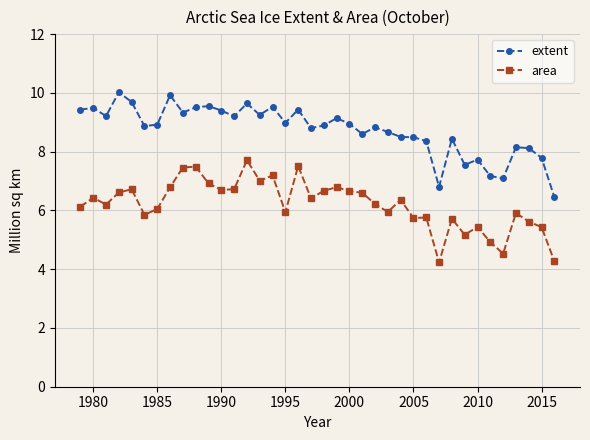

List the series in order of their peak value, lowest first.

area, extent